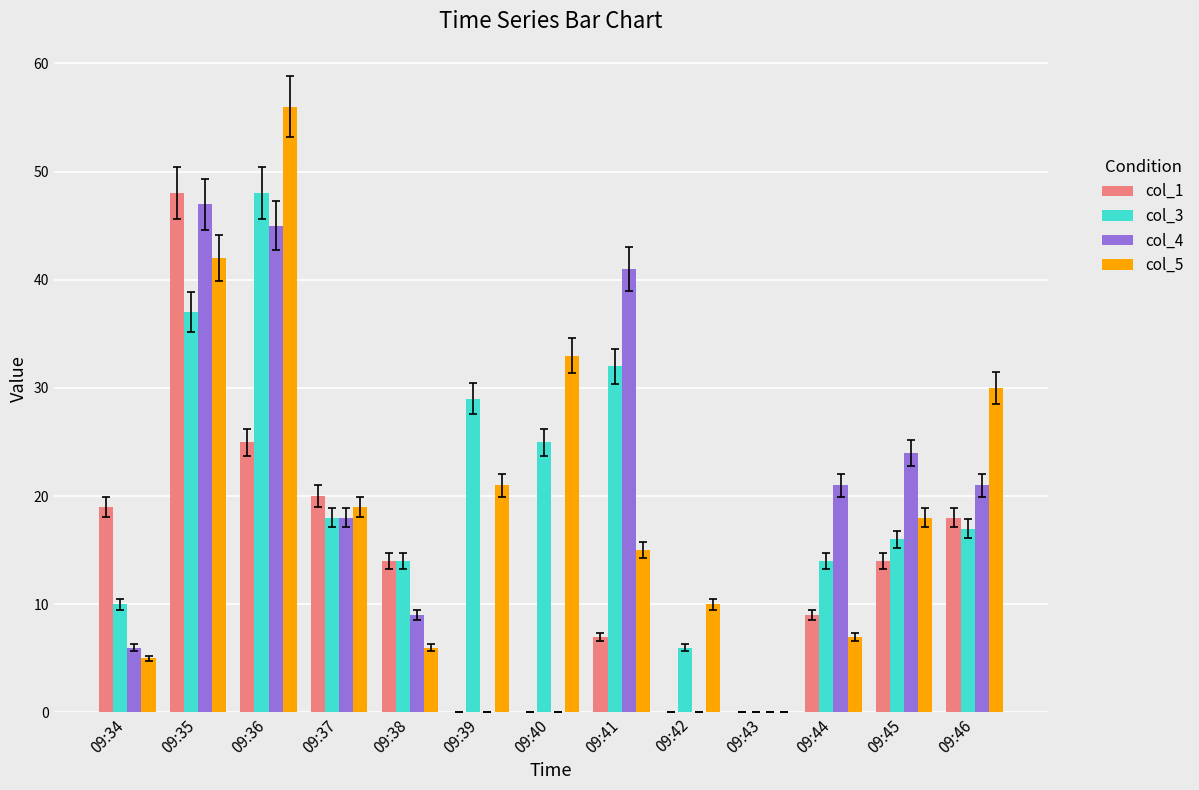

Are the bars grouped side by side (vs. stacked)?

Yes